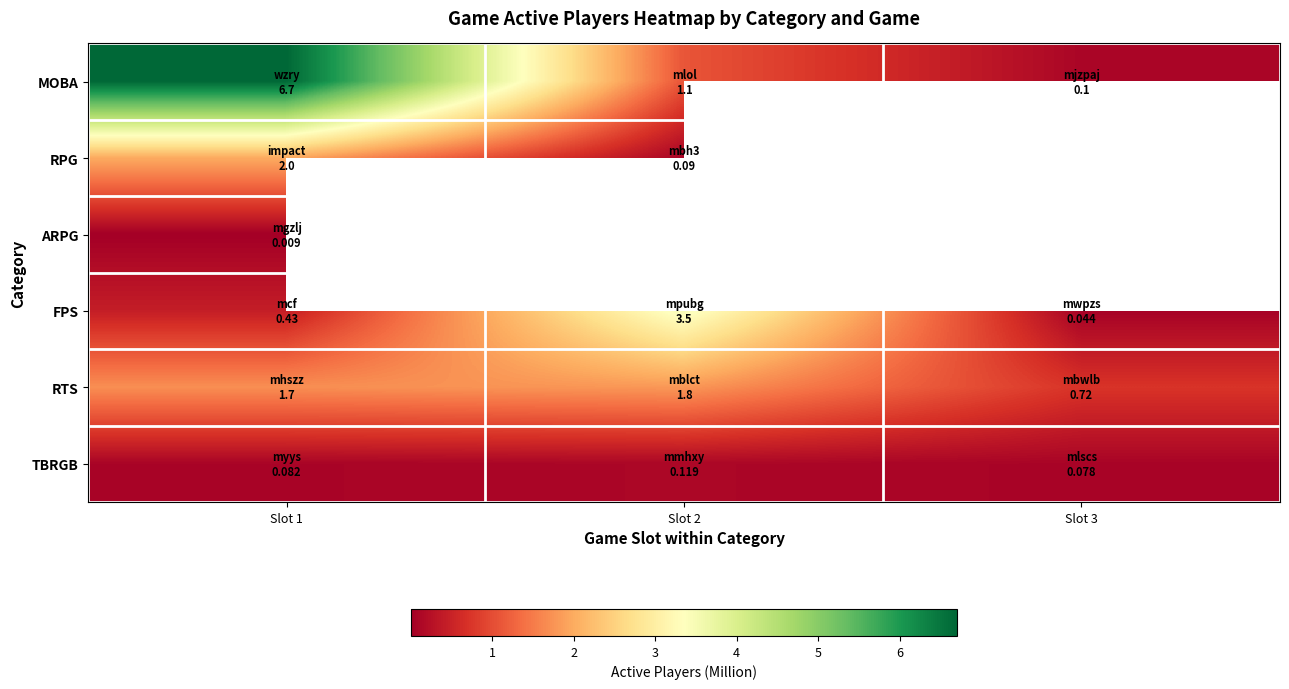

Rank the series by their maximum value, from lowest to highest.

ARPG, TBRGB, RTS, RPG, FPS, MOBA